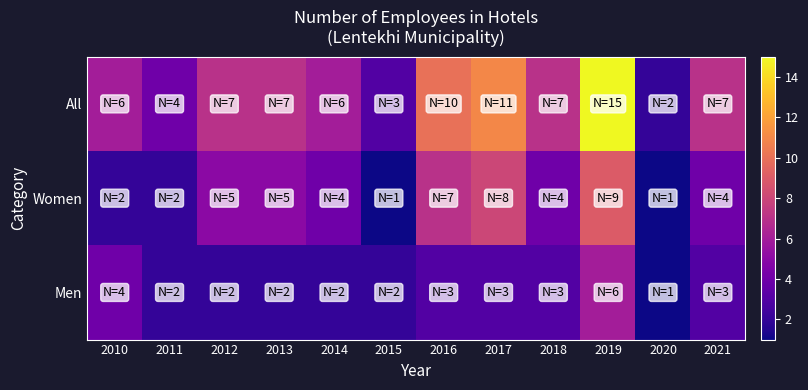

Reading left to right, list all the values displayed in this chart.

All: 2010=6	2011=4	2012=7	2013=7	2014=6	2015=3	2016=10	2017=11	2018=7	2019=15	2020=2	2021=7
Women: 2010=2	2011=2	2012=5	2013=5	2014=4	2015=1	2016=7	2017=8	2018=4	2019=9	2020=1	2021=4
Men: 2010=4	2011=2	2012=2	2013=2	2014=2	2015=2	2016=3	2017=3	2018=3	2019=6	2020=1	2021=3